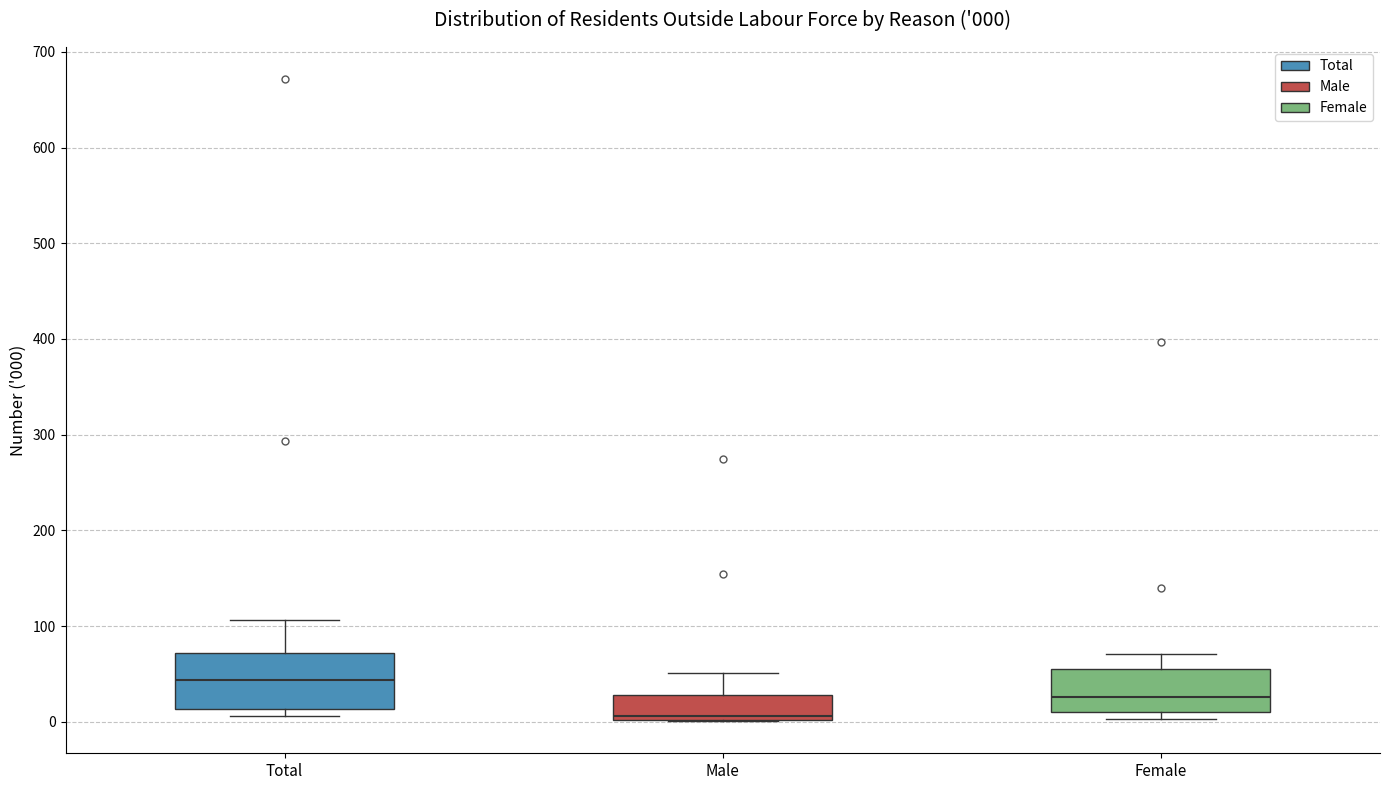

Comparing the boxes themselves (not the whiskers), which one is the tallest?

Total